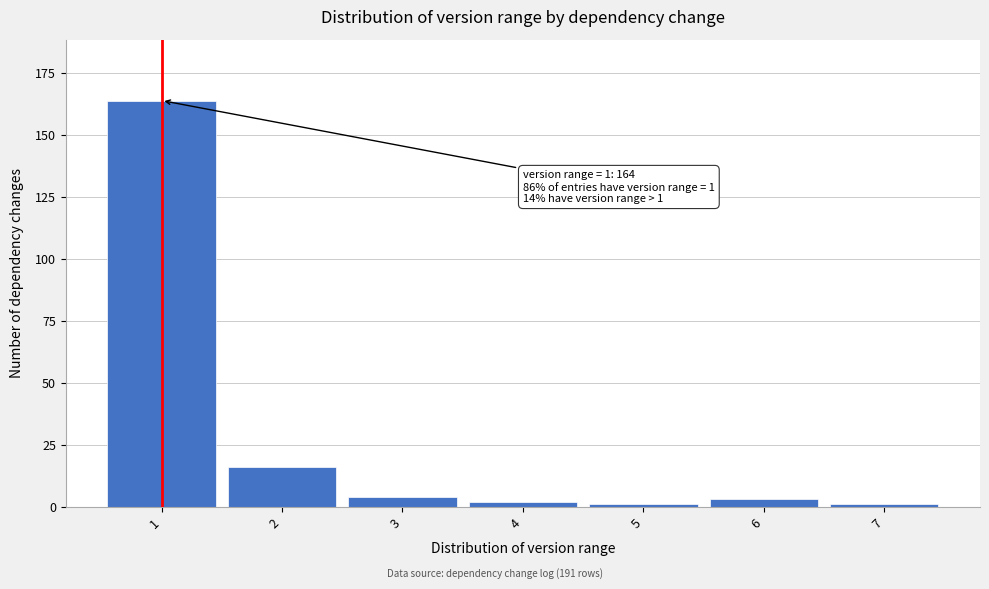

Reading left to right, list all the values displayed in this chart.

1=164	2=16	3=4	4=2	5=1	6=3	7=1